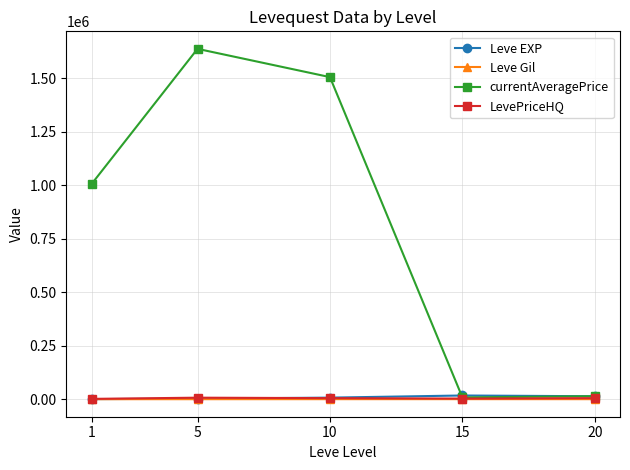

What is the total value across all series at 1?

1007930.9